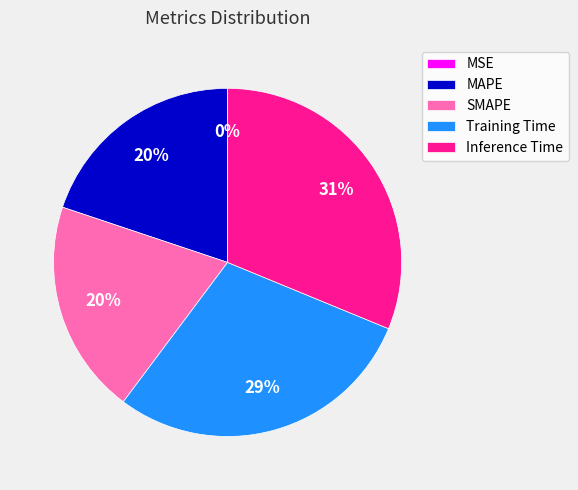

To the nearest percent, what percentage of the pie is Inference Time?

31%